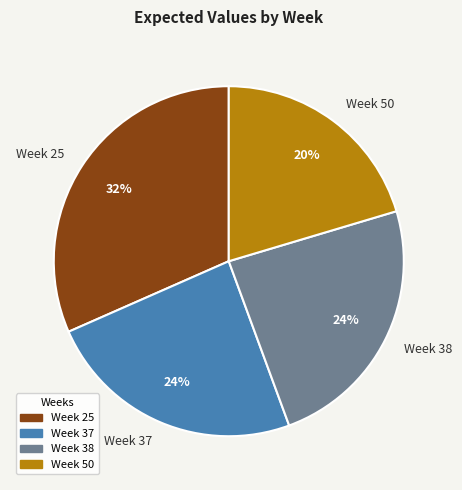

Is there a majority slice in this chart?

No